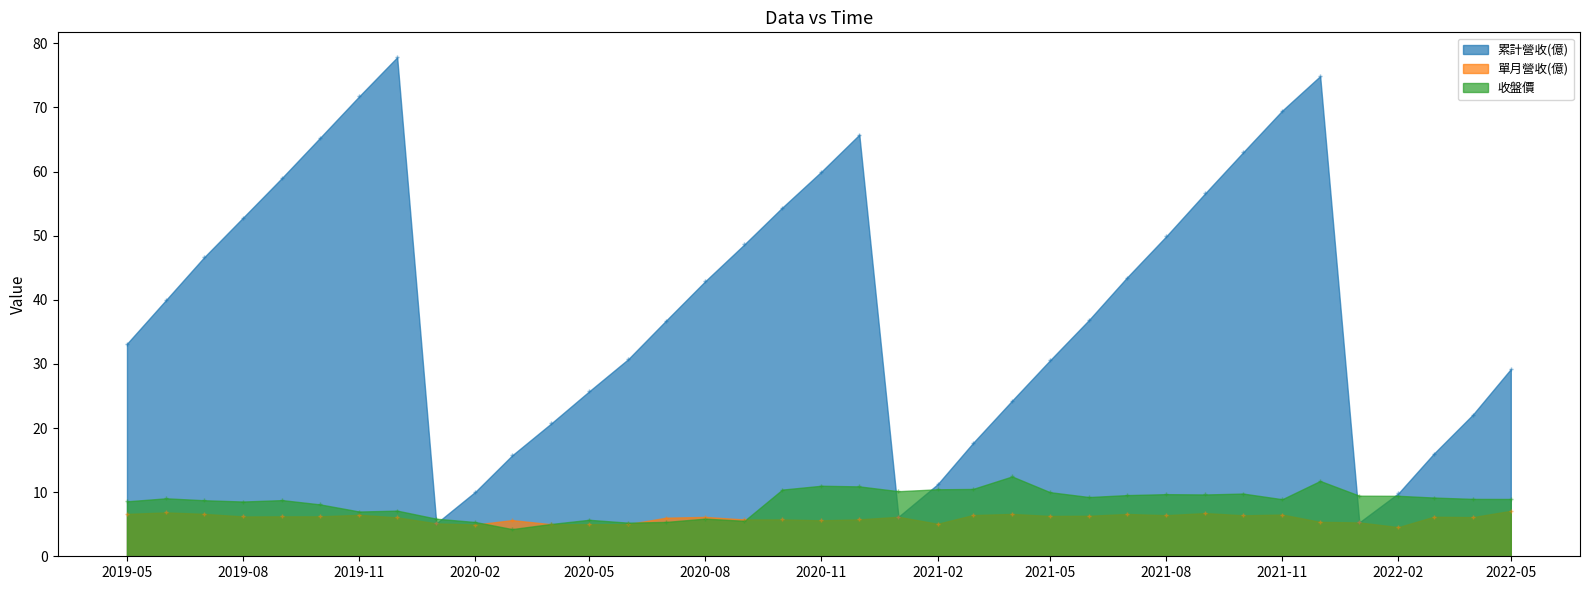

At which label is 收盤價 closest to 8?

2019-10-01